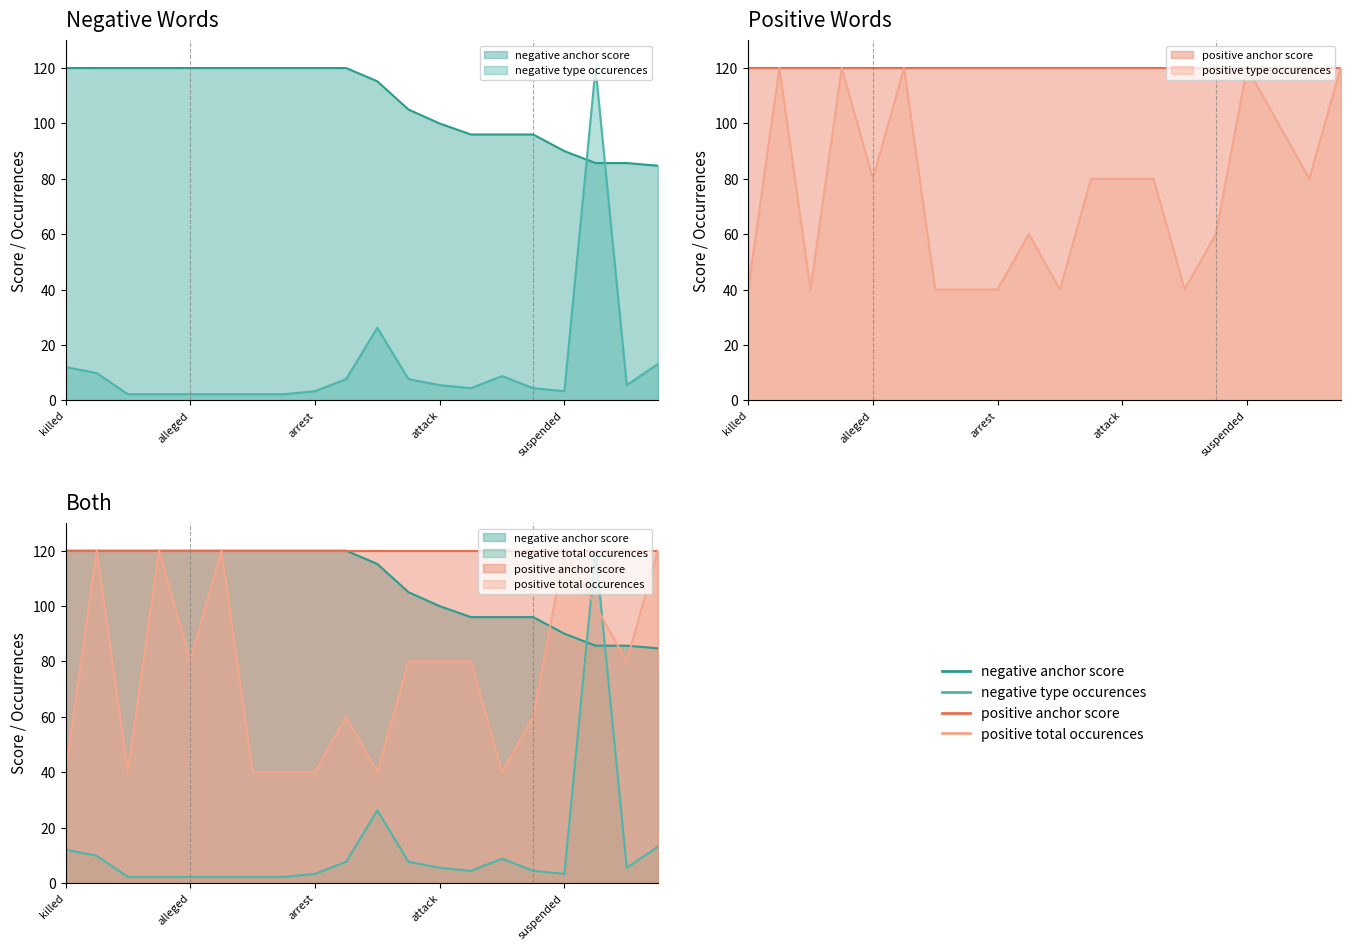

What is the minimum value for negative type occurences?

2.2